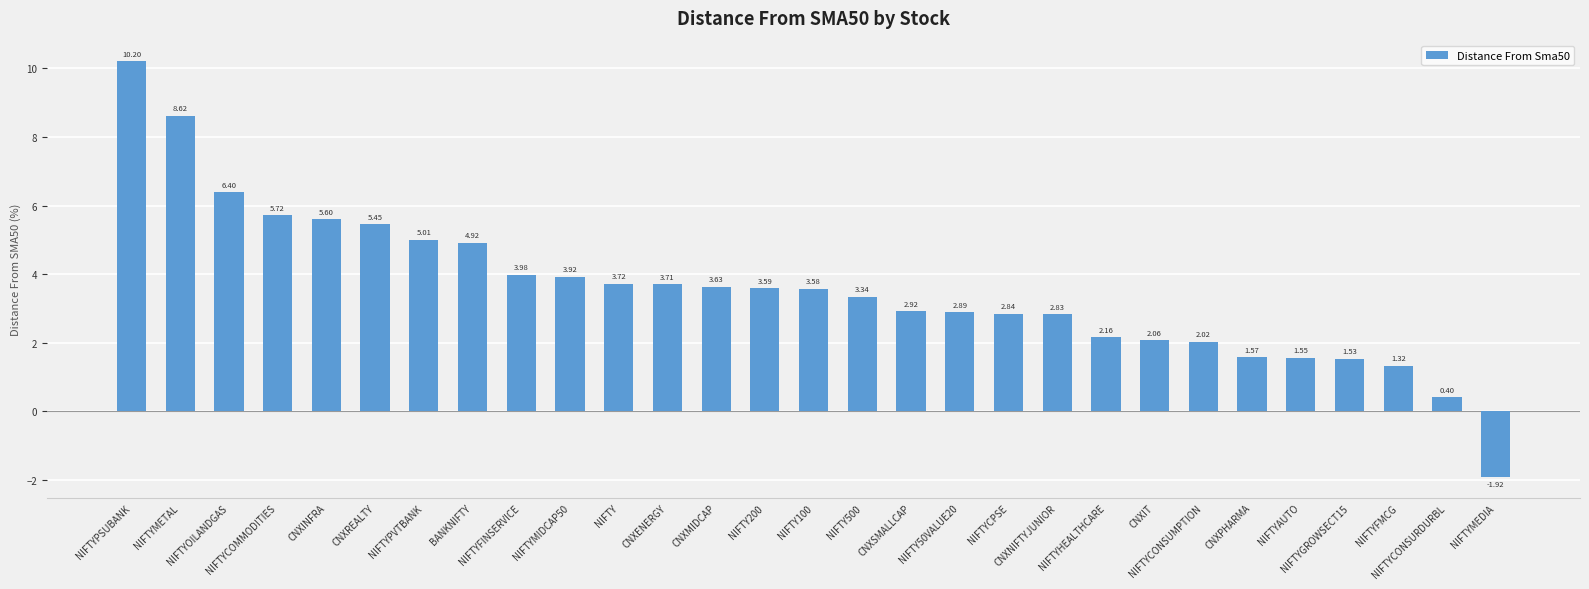

What is the sum of all values?

103.6